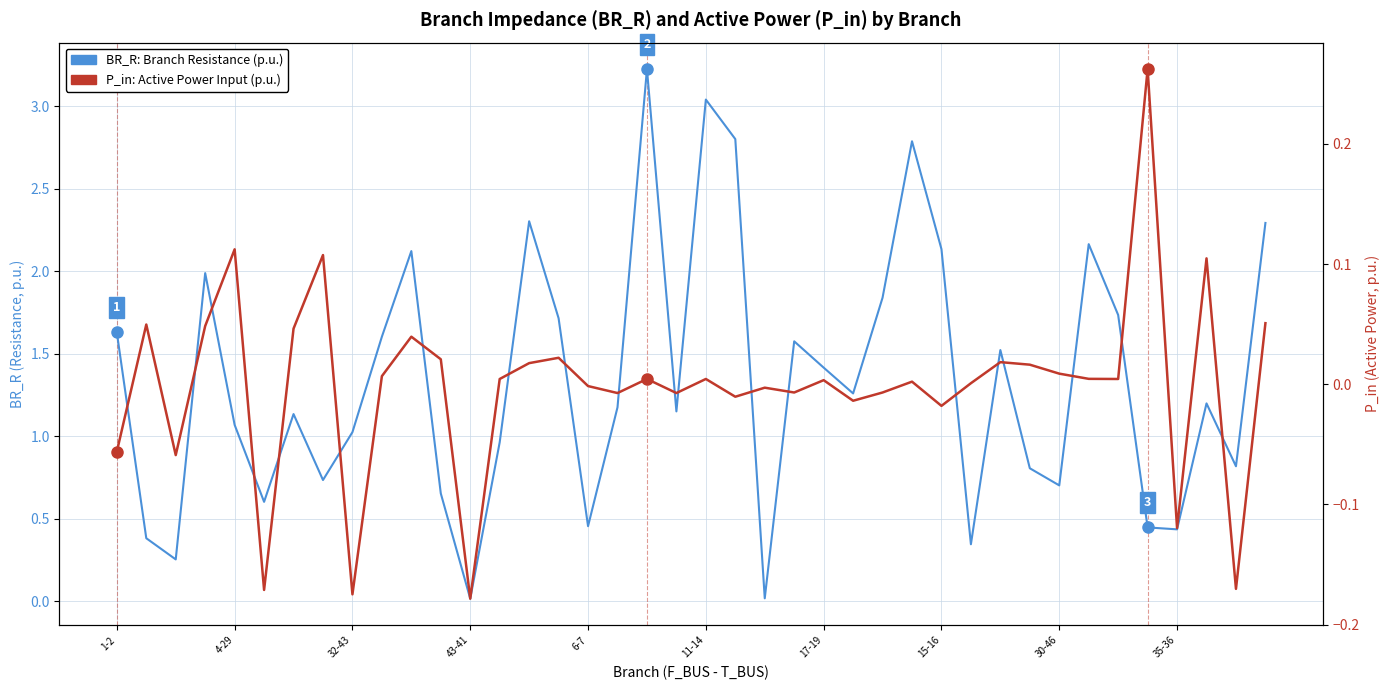

At which category is the sum across all series the highest?

18